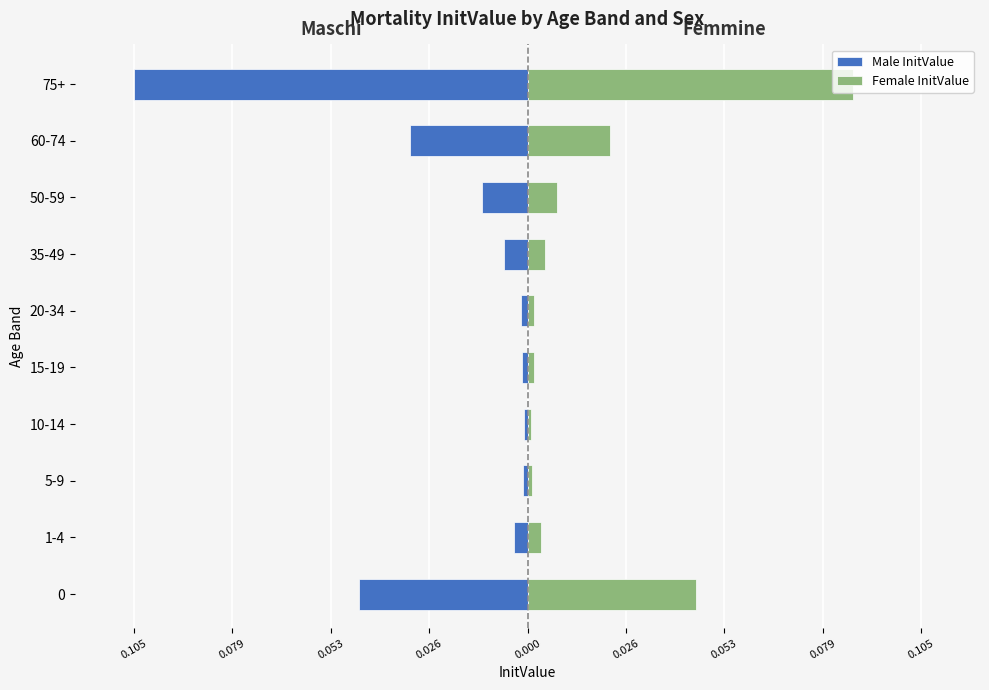

How many bars are there in each group?

2